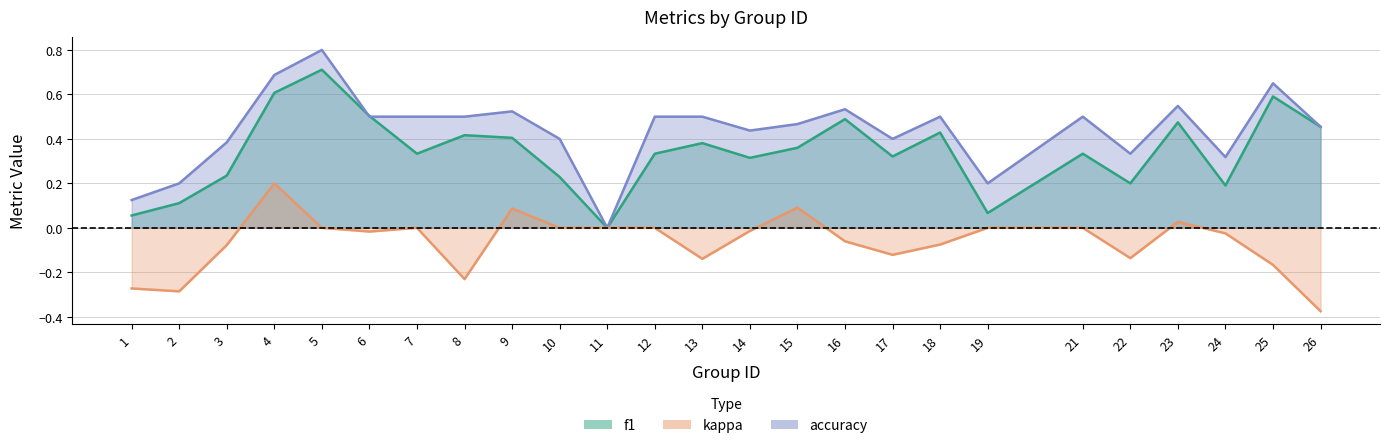

What is the difference between the highest and lowest values at 10?

0.4